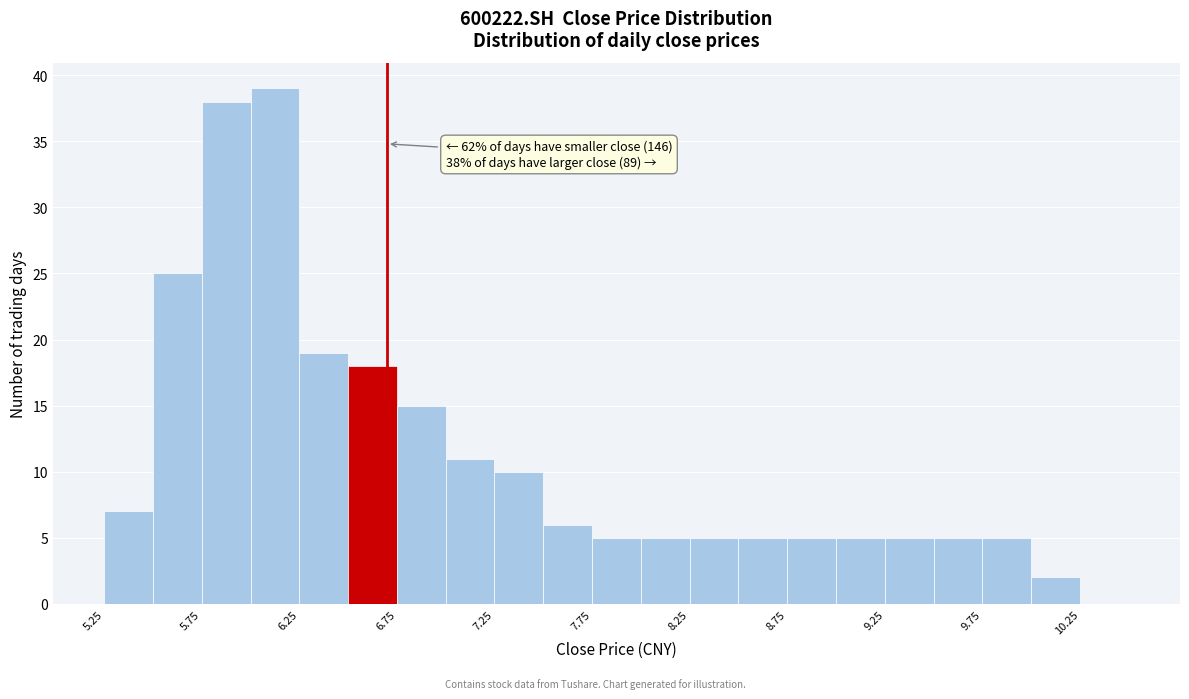

Over which range of the x-axis is the bar tallest?

6.00 to 6.25